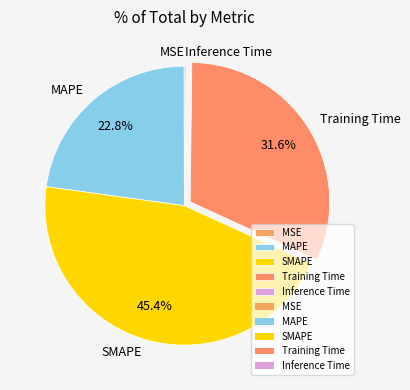

Between SMAPE and Training Time, which is larger?

SMAPE